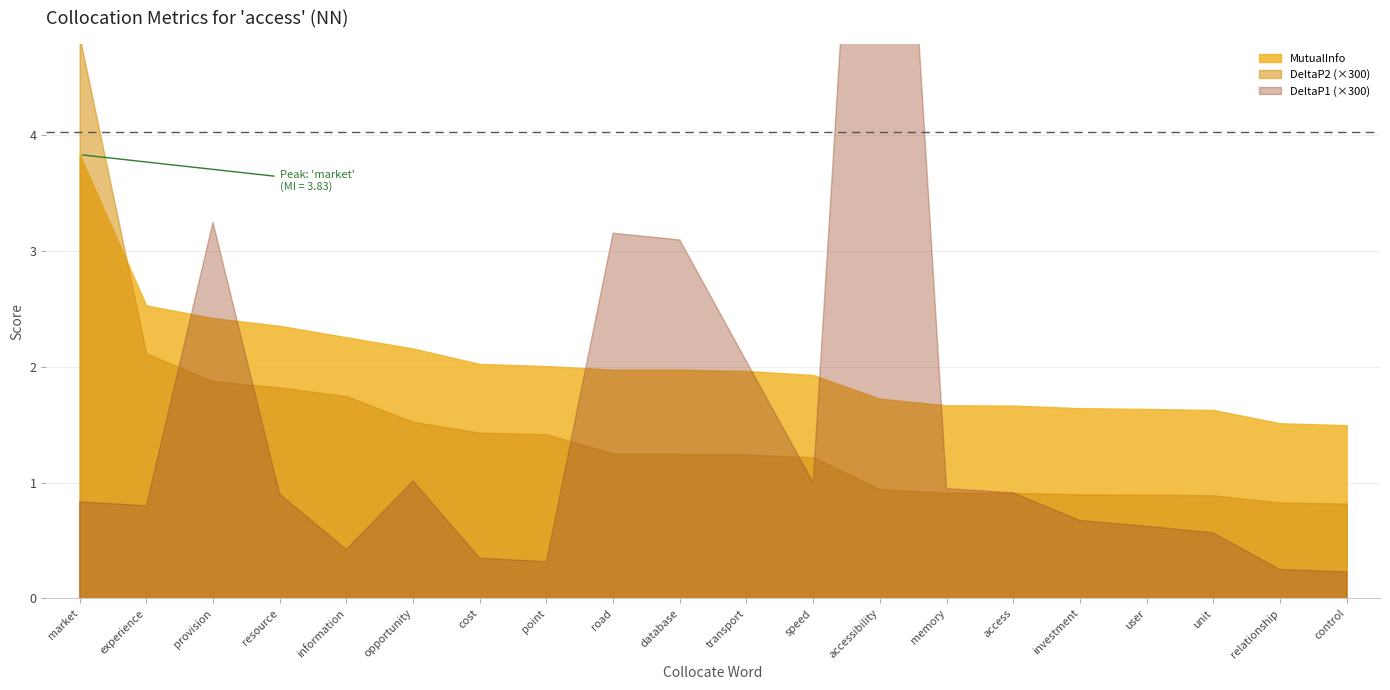

True or false: DeltaP1 has more than 1 points higher than both neighbors.

True